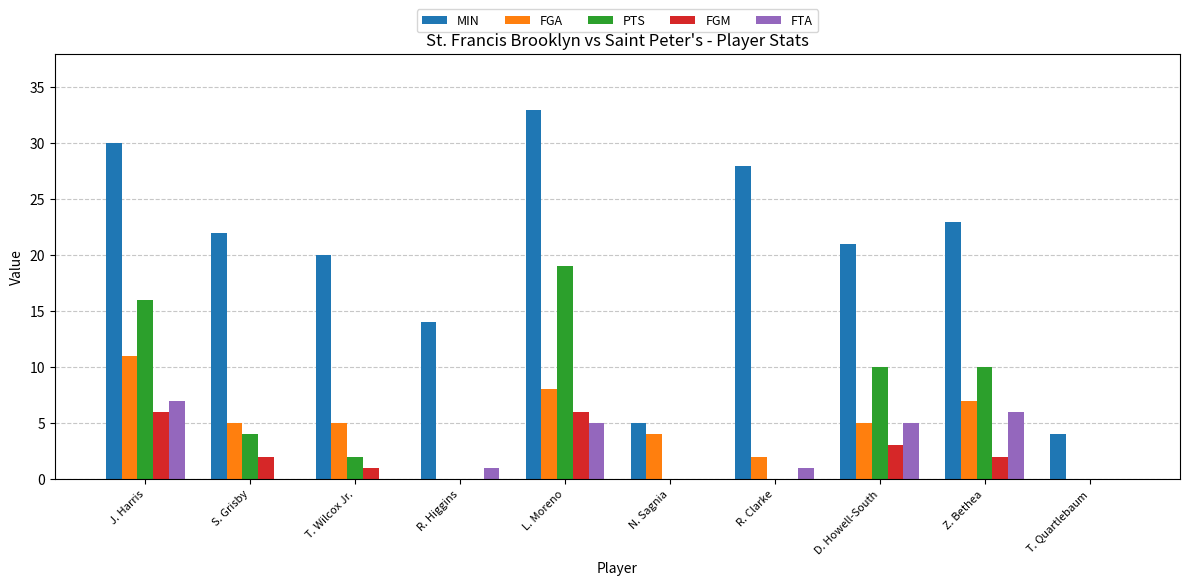

How many groups of bars are there?

10